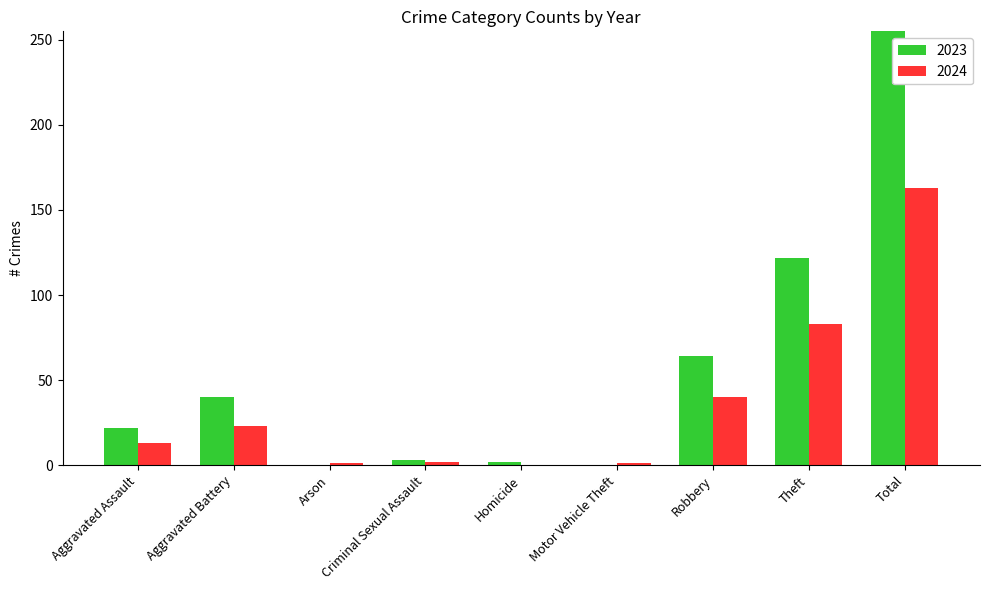

Is the value of 2024 at Aggravated Assault greater than the value of 2023 at Homicide?

Yes